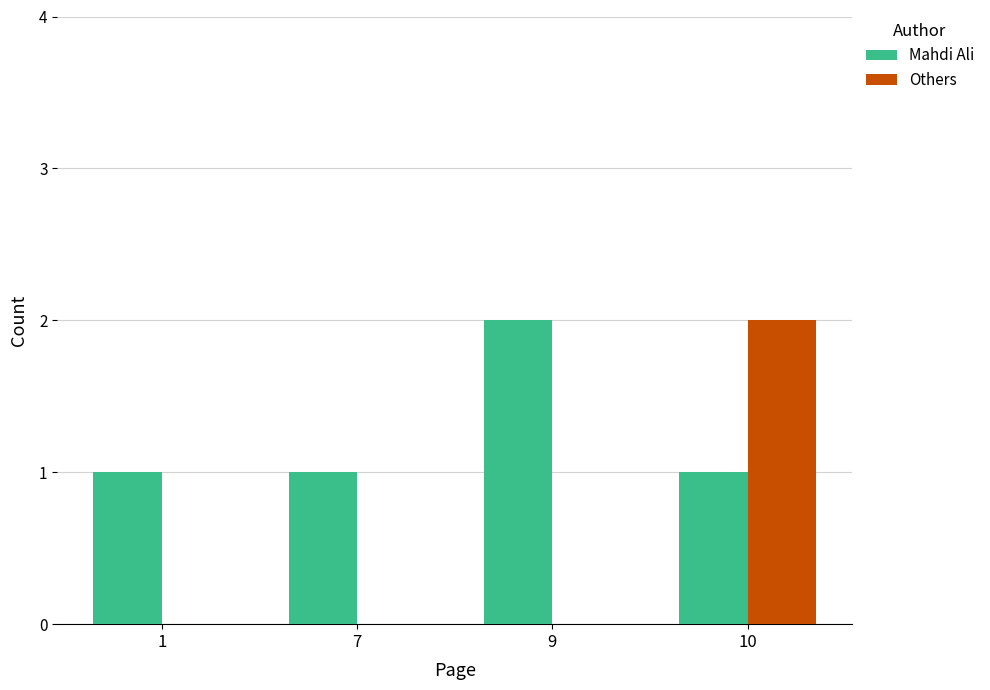

Which series changed the most between 1 and 9?

Mahdi Ali